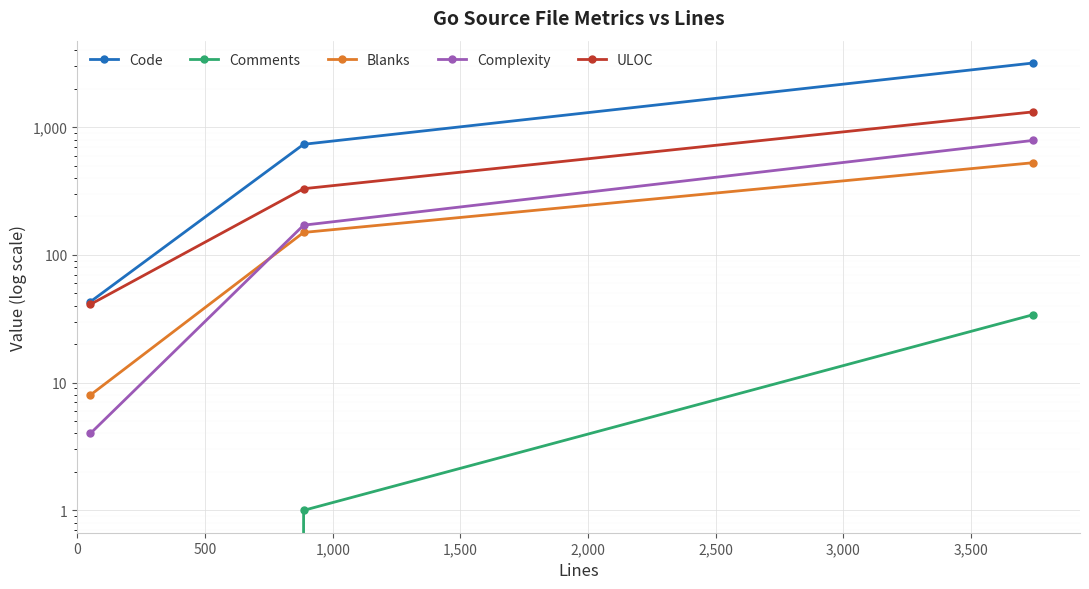

How many values in the Comments series are below 1?

1